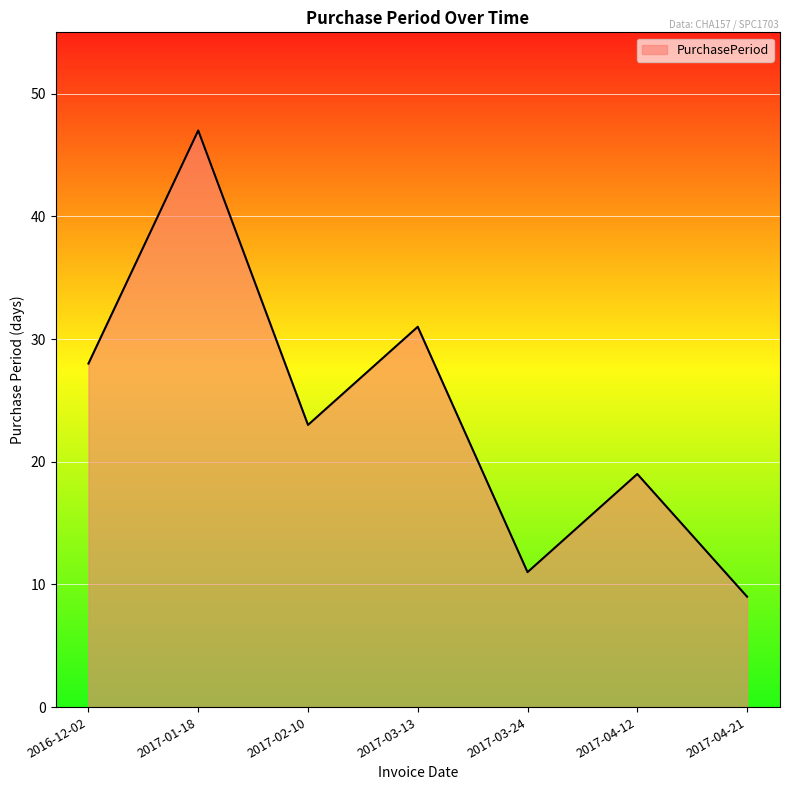

At which category does the data reach its first local valley?

2017-02-10